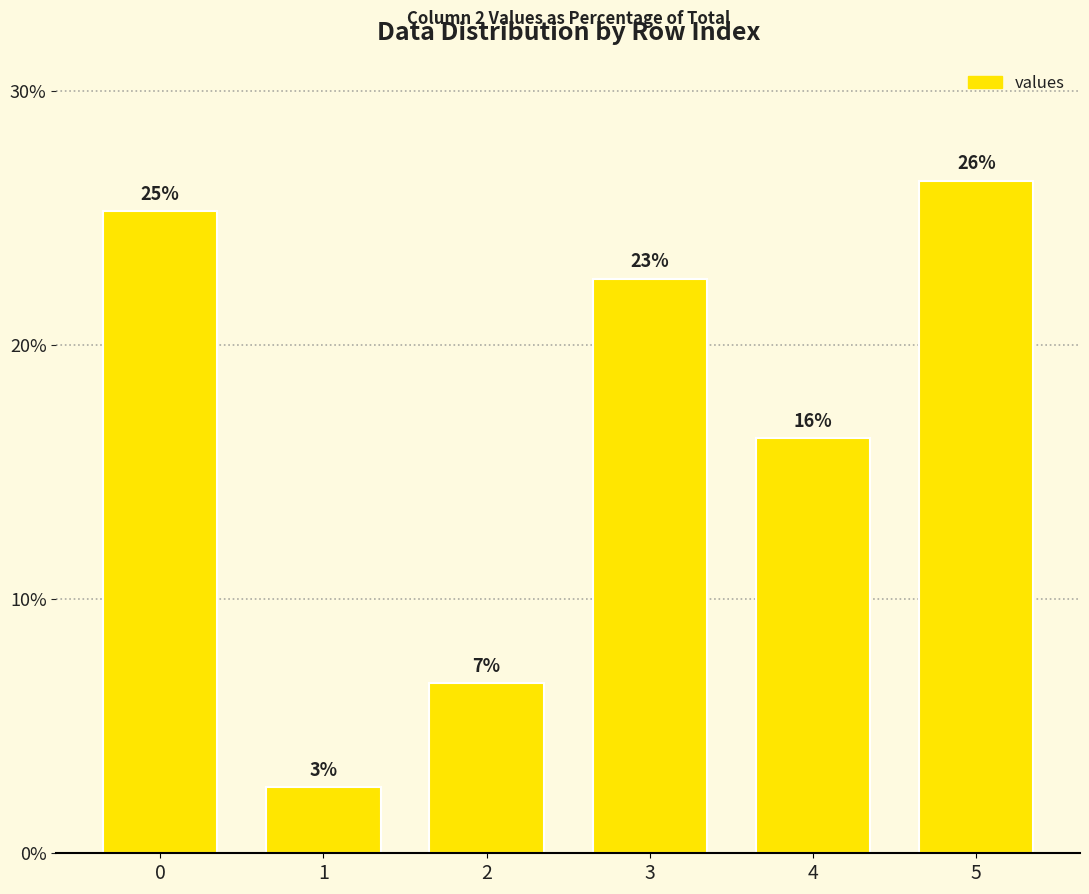

How many bars are there in total?

6